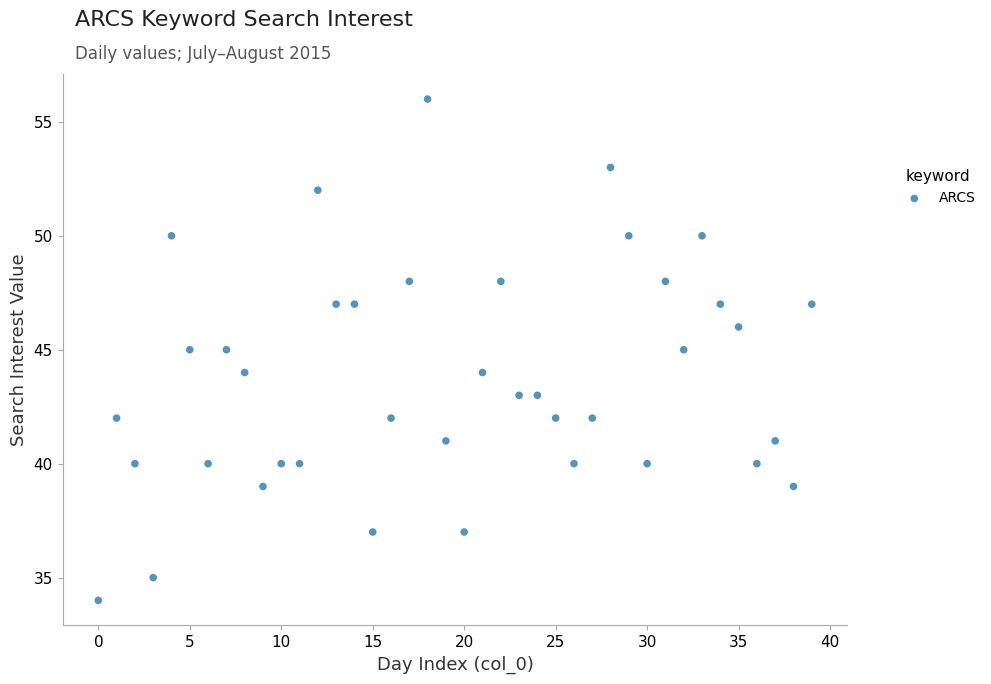

What is the range of Y values (max minus min)?

22